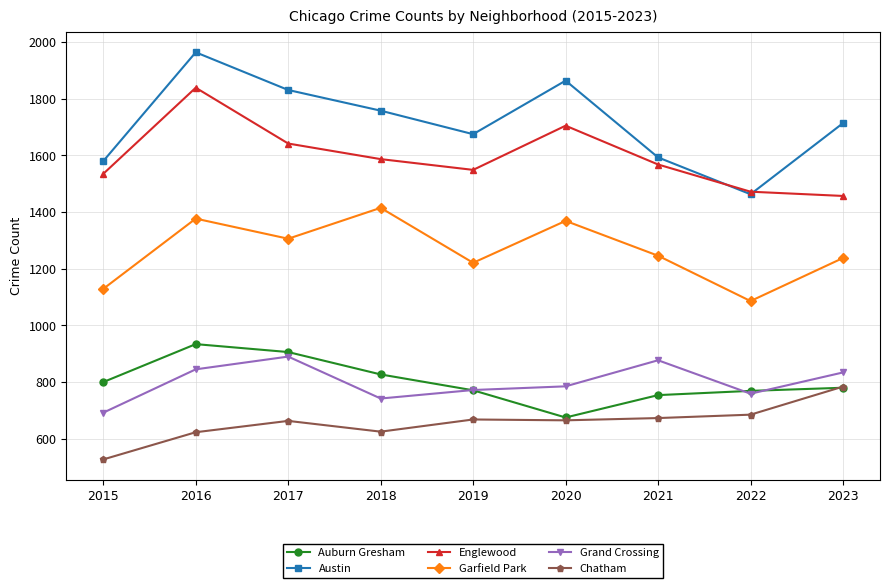

Which series changed the most between 2015 and 2016?

Austin